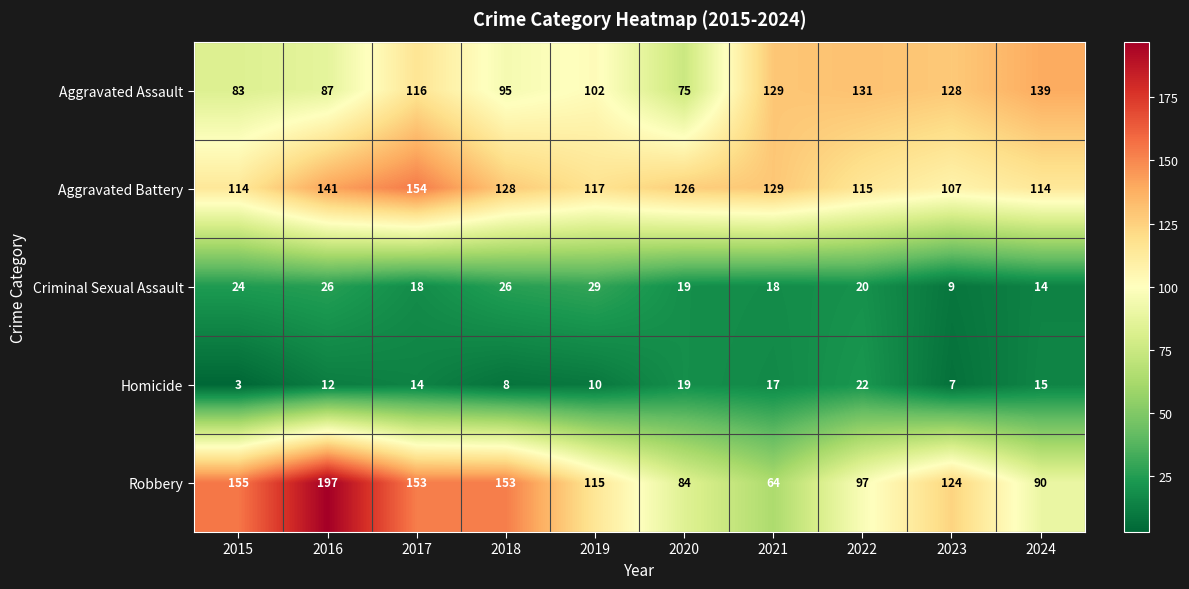

Is it true that Aggravated Battery equals 55 at 2020?

False